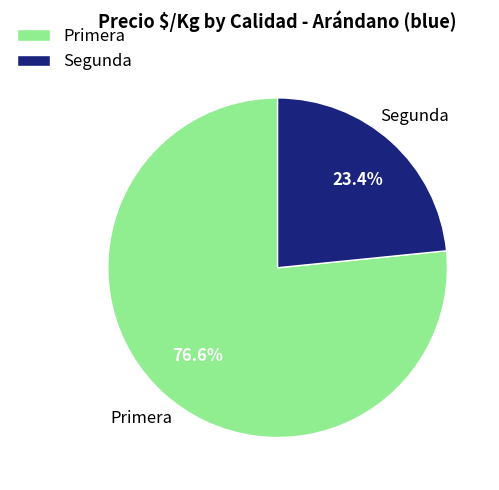

Count the number of slices in the pie.

2